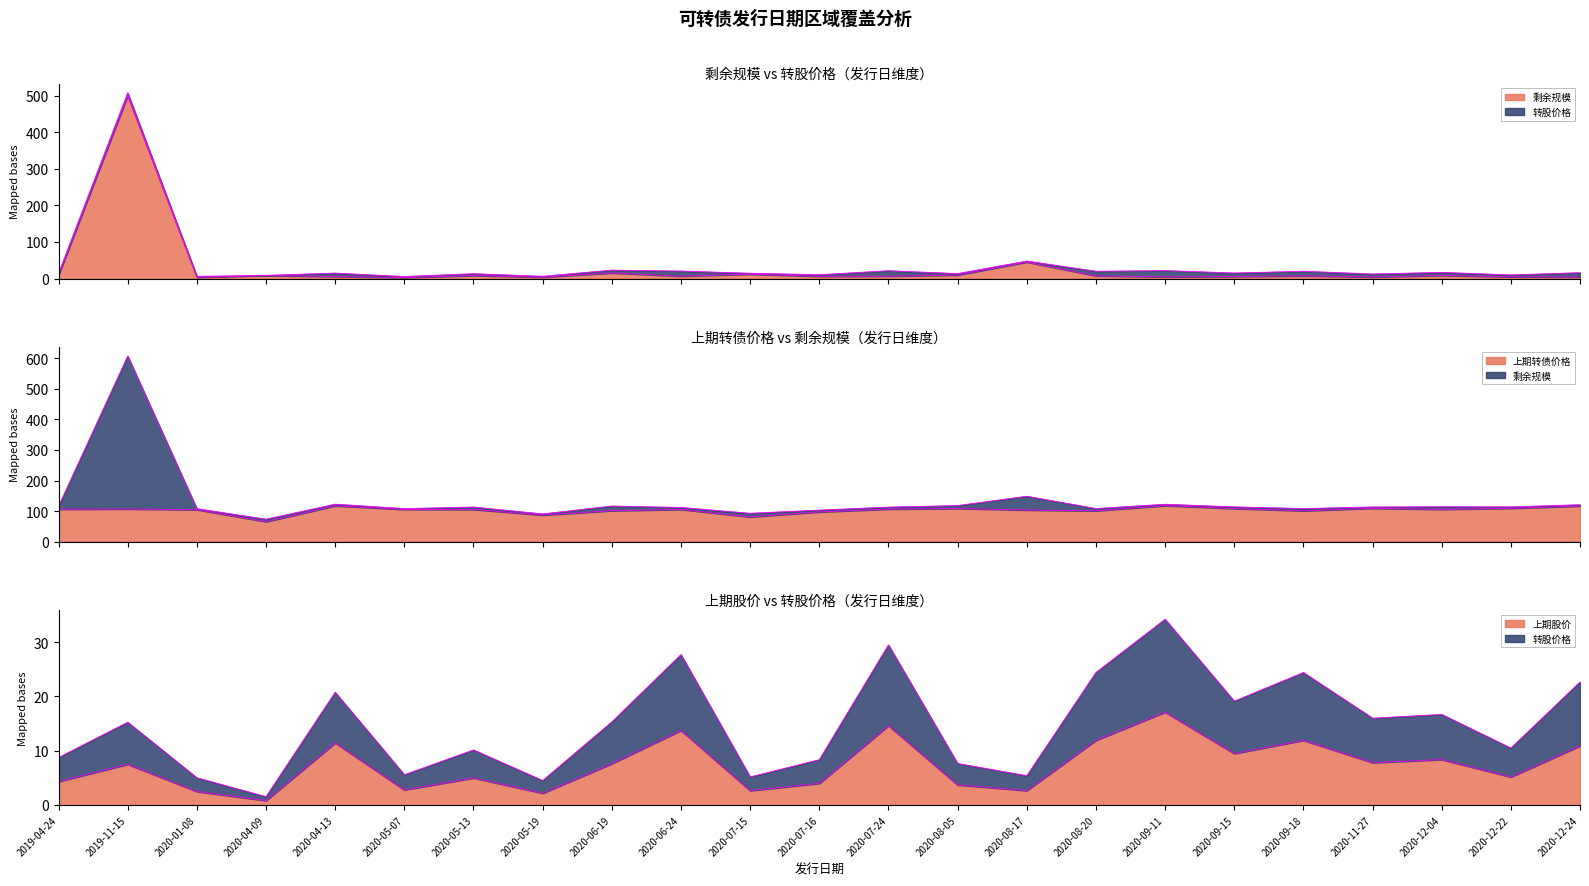

What is the total value across all series at 2020-12-04?

139.4